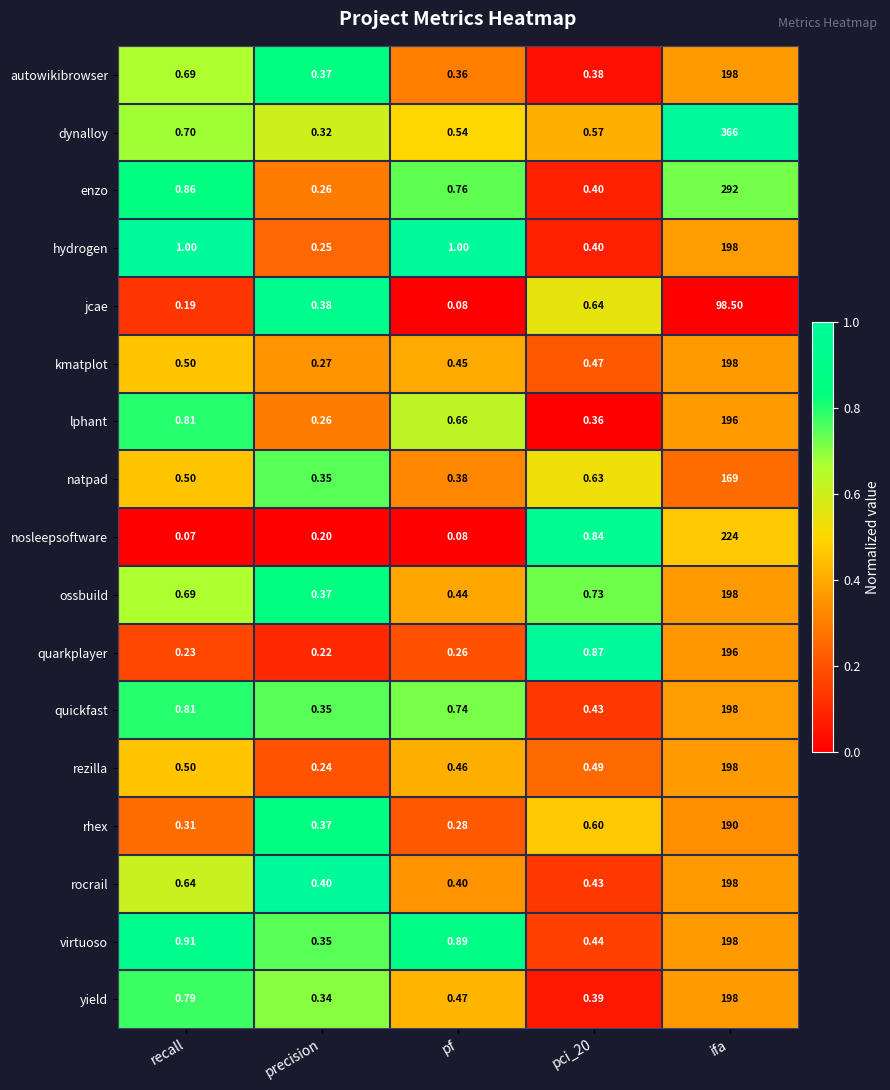

Is the value of quickfast at pci_20 greater than the value of yield at recall?

No